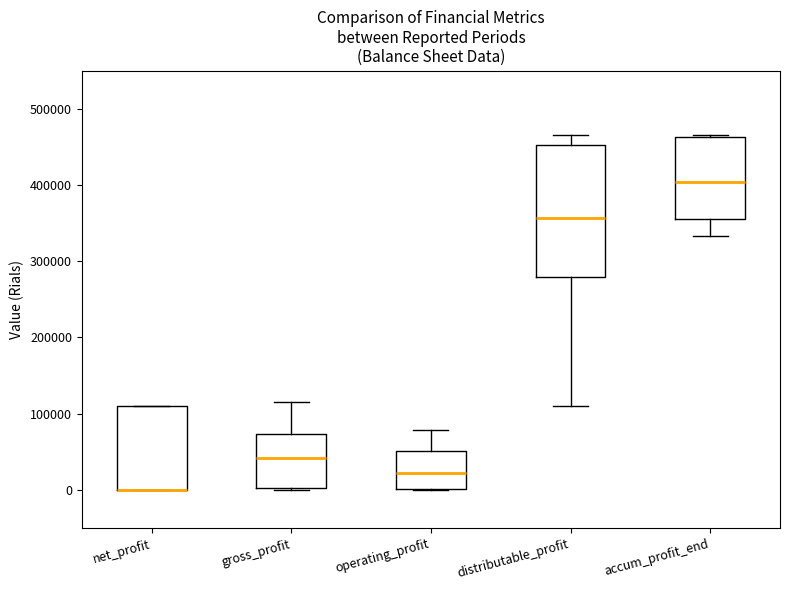

Reading left to right, transcribe this box plot: for each box, give where its median line is, the range the box spans, and where its two whiskers end, as read against the y-axis. The values are not printed on the chart, so give them approximately, as read against the axis.

net_profit: median 0 (drawn on the box's lower edge), box 0 to 110000, whiskers 0 to 110000
gross_profit: median 40000, box 0 to 70000, whiskers 0 to 120000
operating_profit: median 20000, box 0 to 50000, whiskers 0 to 80000
distributable_profit: median 360000, box 280000 to 450000, whiskers 110000 to 470000
accum_profit_end: median 400000, box 350000 to 460000, whiskers 330000 to 470000